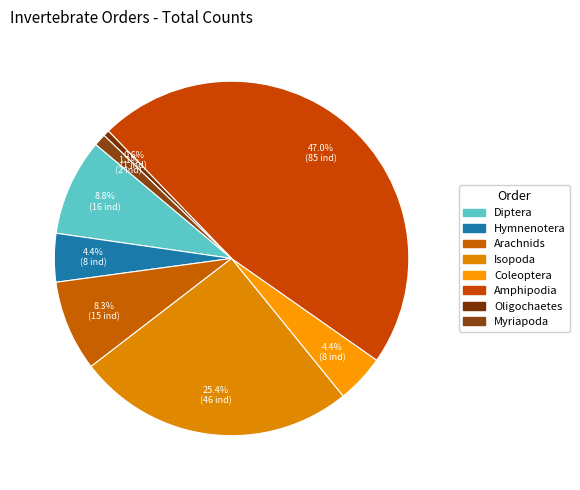

Is there a majority slice in this chart?

No